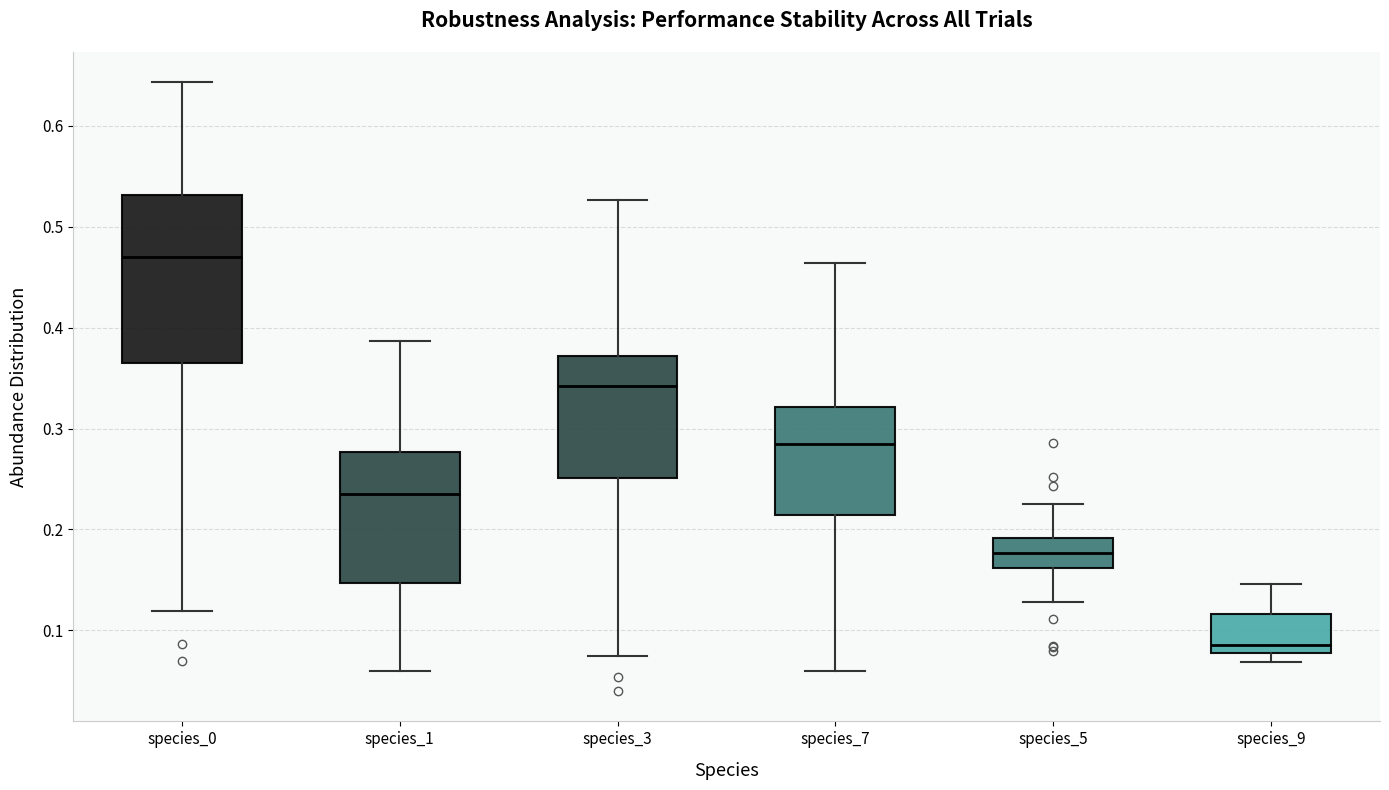

Reading left to right, read every box against the y-axis: the position of its median line, the range the box covers, and the ends of its whiskers. The values are not printed on the chart, so give them approximately, as read against the axis.

species_0: median 0.47, box 0.36 to 0.53, whiskers 0.12 to 0.64
species_1: median 0.23, box 0.15 to 0.28, whiskers 0.06 to 0.39
species_3: median 0.34, box 0.25 to 0.37, whiskers 0.07 to 0.53
species_7: median 0.28, box 0.21 to 0.32, whiskers 0.06 to 0.46
species_5: median 0.18, box 0.16 to 0.19, whiskers 0.13 to 0.22
species_9: median 0.09, box 0.08 to 0.12, whiskers 0.07 to 0.15